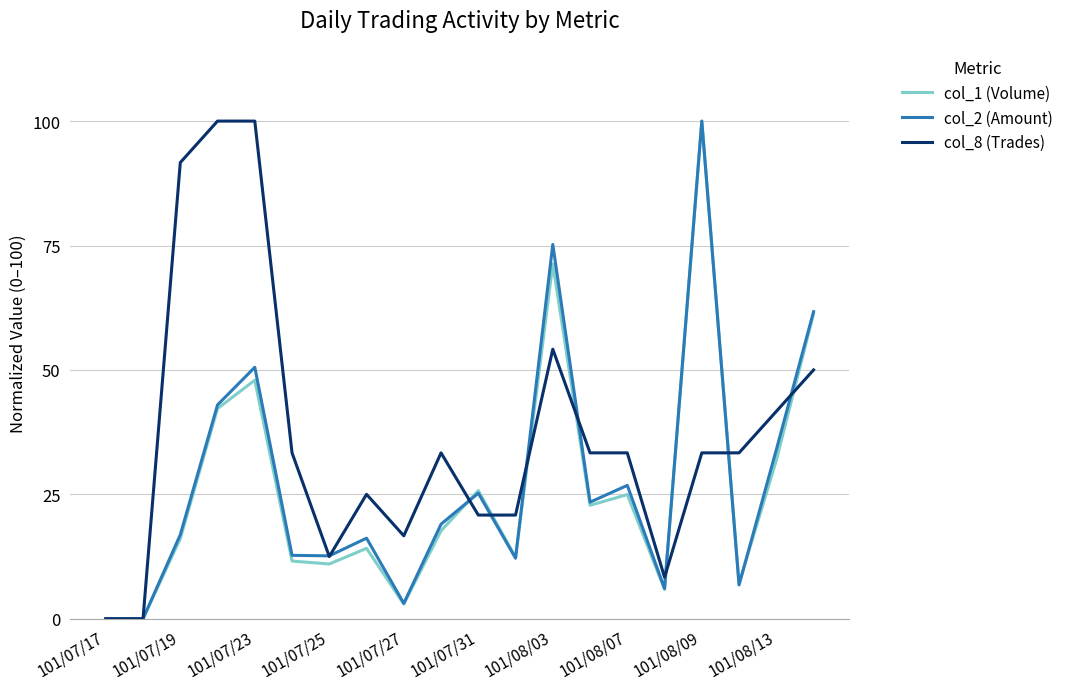

Which series has the largest total across all categories?

col_8 (Trades)